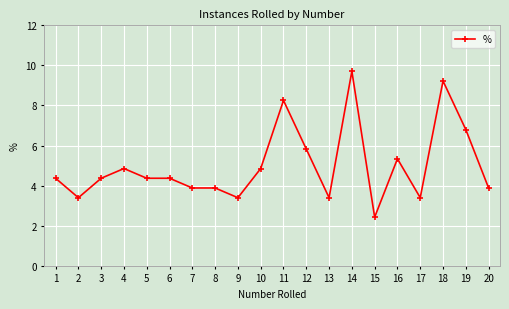

What is the value of the 11th point from the left?

8.3